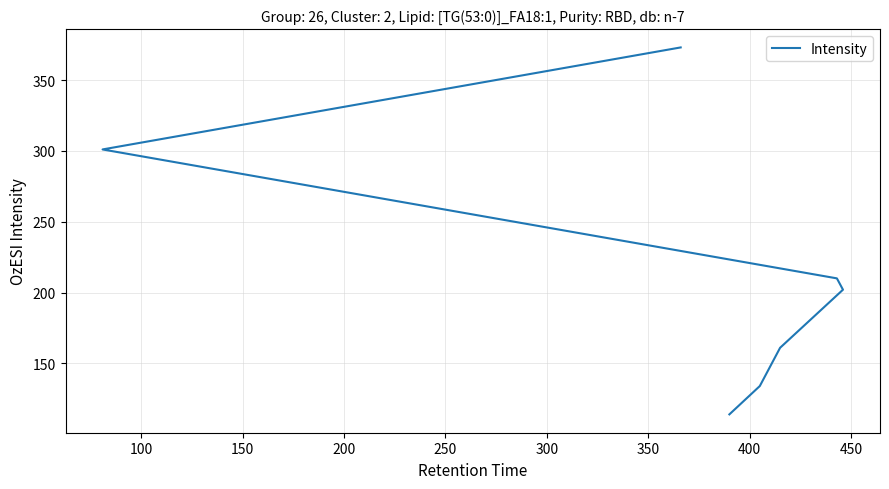

Which has a higher value, 150 or 250?

250